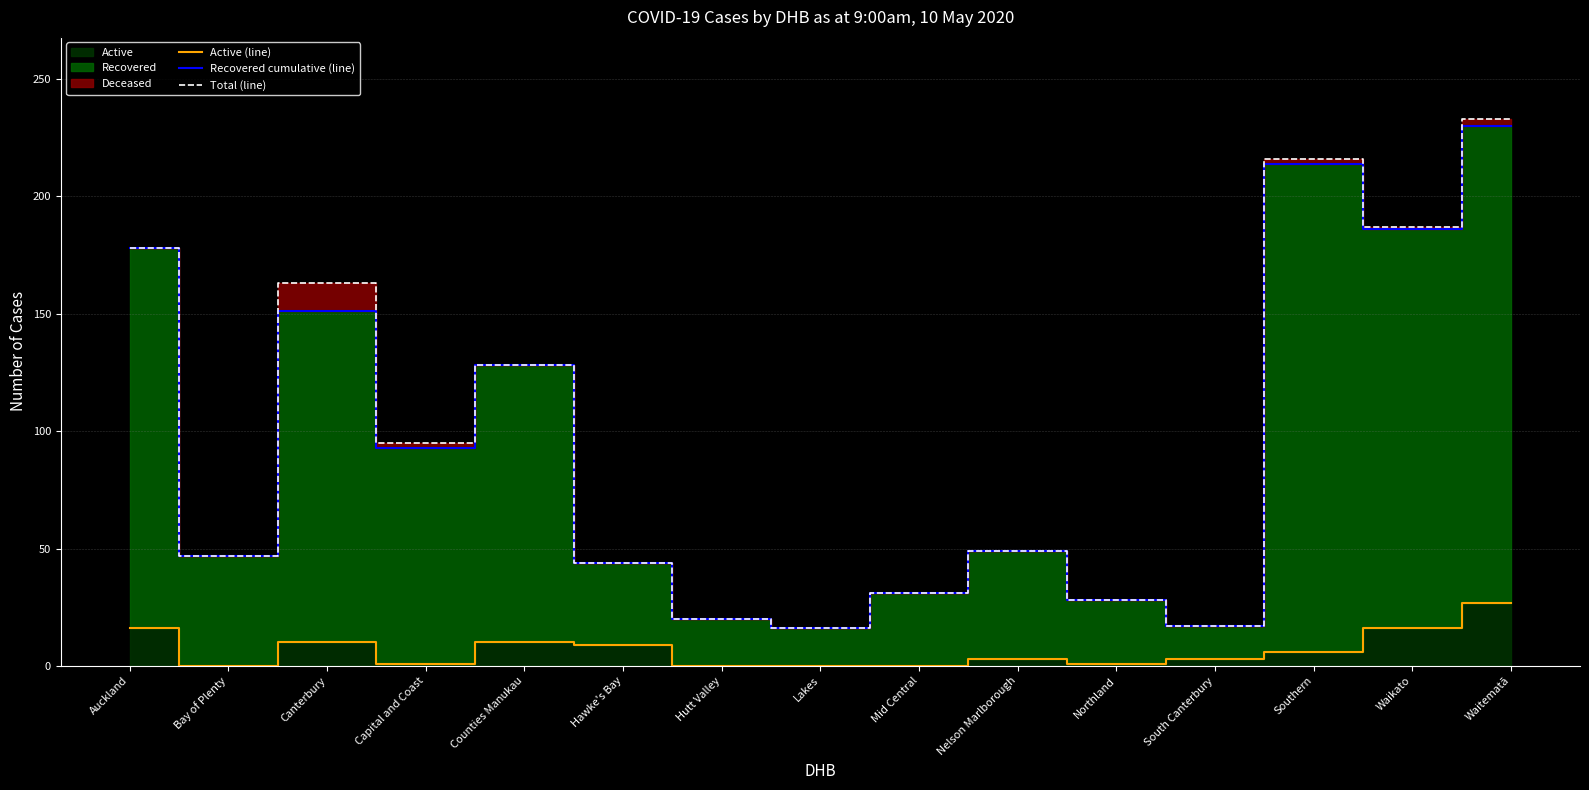

What is the label of the 2nd point from the left?

Bay of Plenty